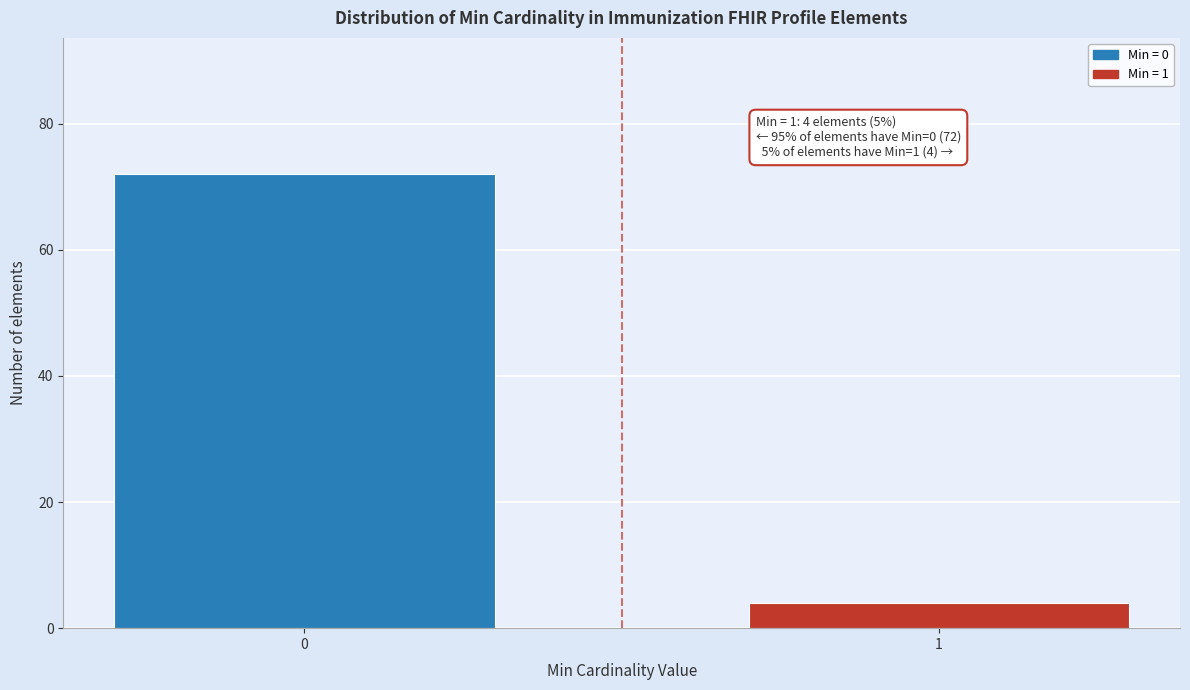

Reading left to right, transcribe all the data shown in this chart.

72	4